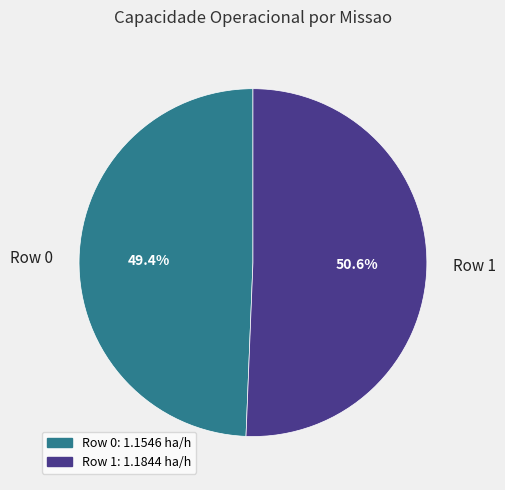

To the nearest percent, what percentage of the pie is Row 0?

49%